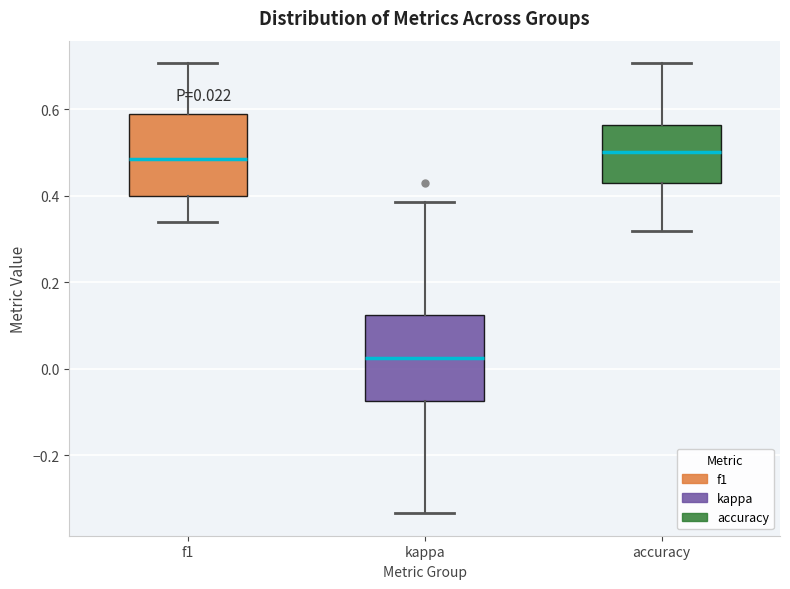

Which box's median line is the lowest?

kappa